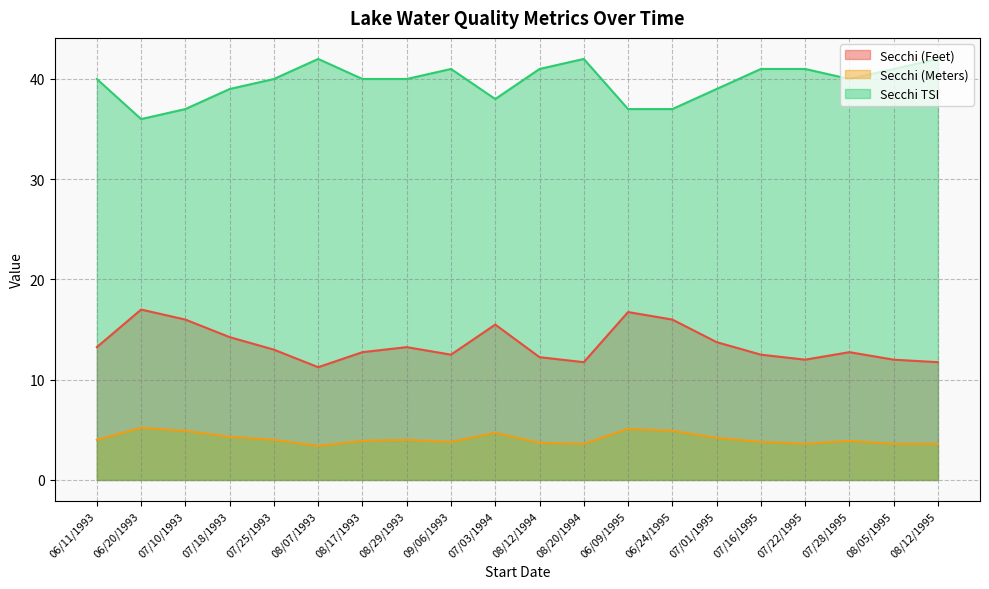

Rank the categories by Secchi (Feet) value from lowest to highest.

08/07/1993, 08/20/1994, 08/12/1995, 07/22/1995, 08/05/1995, 08/12/1994, 09/06/1993, 07/16/1995, 08/17/1993, 07/28/1995, 07/25/1993, 06/11/1993, 08/29/1993, 07/01/1995, 07/18/1993, 07/03/1994, 07/10/1993, 06/24/1995, 06/09/1995, 06/20/1993